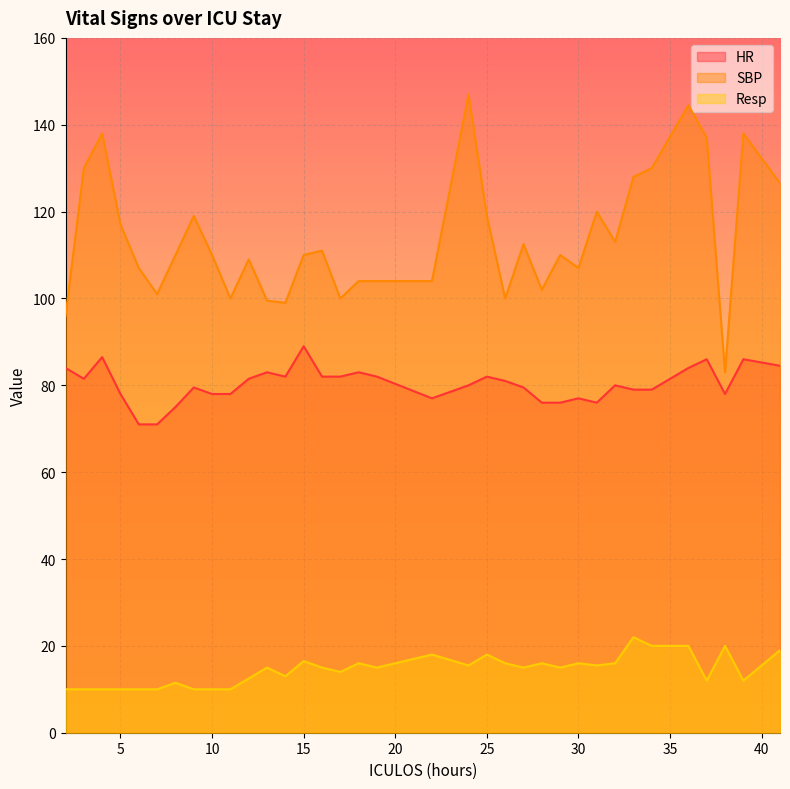

What is the maximum value for Resp?

22.0